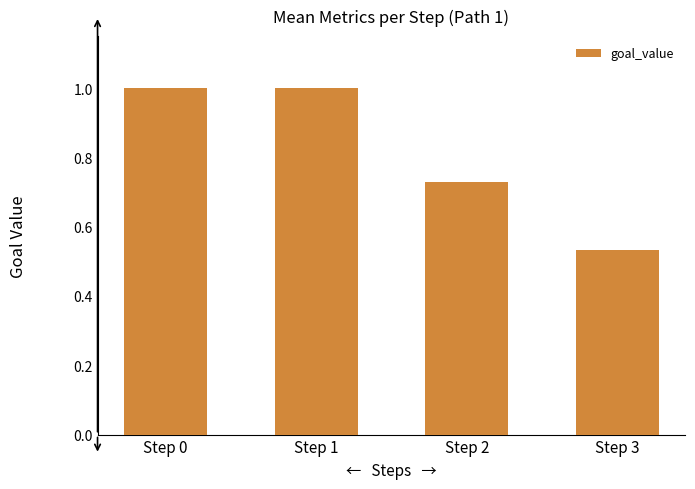

What is the value of the 1st bar from the left?

1.0